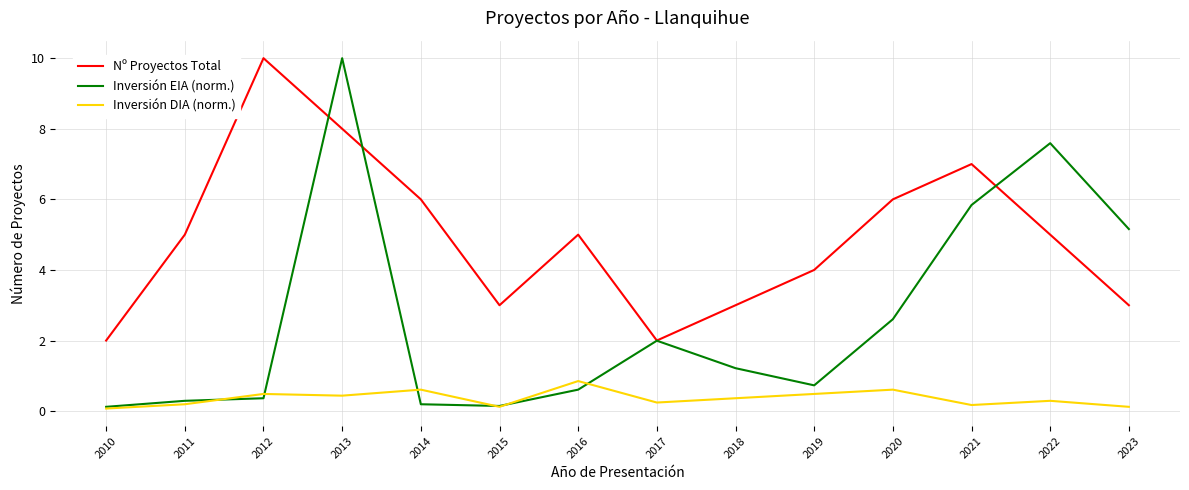

What is the minimum value for Nº Proyectos Total?

2.0